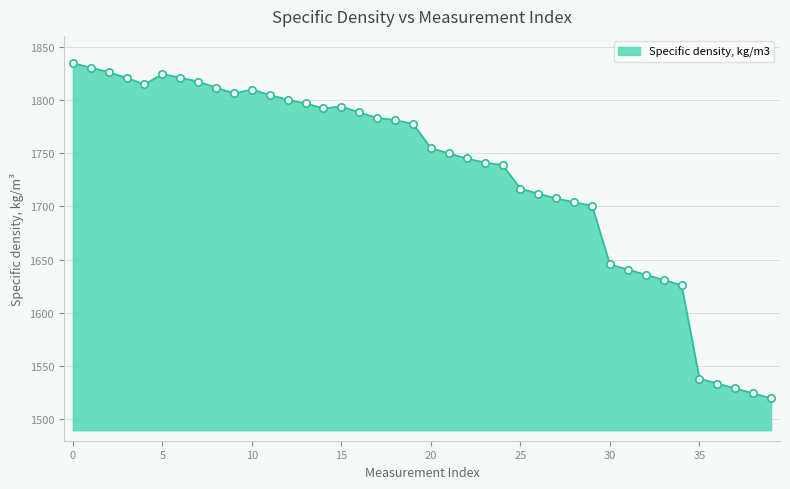

What is the smallest value displayed?

1519.8